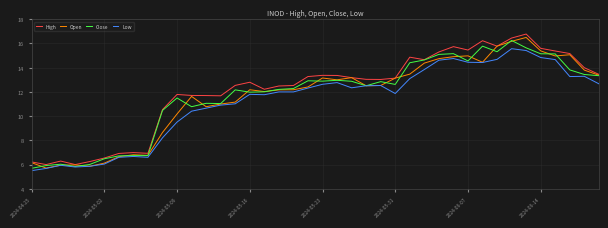

What is the maximum value shown in the chart?

16.8